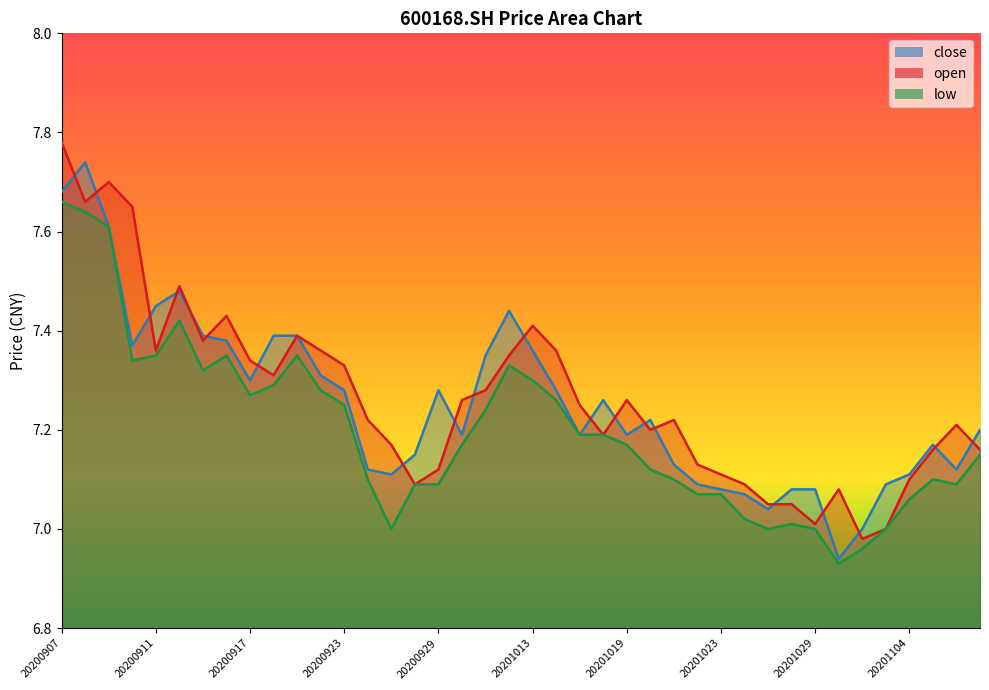

Reading right to left, transcribe all the data shown in this chart.

close: 7.2	7.1	7.2	7.1	7.1	7.0	6.9	7.1	7.1	7.0	7.1	7.1	7.1	7.1	7.2	7.2	7.3	7.2	7.3	7.4	7.4	7.3	7.2	7.3	7.2	7.1	7.1	7.3	7.3	7.4	7.4	7.3	7.4	7.4	7.5	7.5	7.4	7.6	7.7	7.7
open: 7.2	7.2	7.2	7.1	7.0	7.0	7.1	7.0	7.0	7.0	7.1	7.1	7.1	7.2	7.2	7.3	7.2	7.2	7.4	7.4	7.3	7.3	7.3	7.1	7.1	7.2	7.2	7.3	7.4	7.4	7.3	7.3	7.4	7.4	7.5	7.4	7.7	7.7	7.7	7.8
low: 7.2	7.1	7.1	7.1	7.0	7.0	6.9	7.0	7.0	7.0	7.0	7.1	7.1	7.1	7.1	7.2	7.2	7.2	7.3	7.3	7.3	7.2	7.2	7.1	7.1	7.0	7.1	7.2	7.3	7.3	7.3	7.3	7.3	7.3	7.4	7.3	7.3	7.6	7.6	7.7